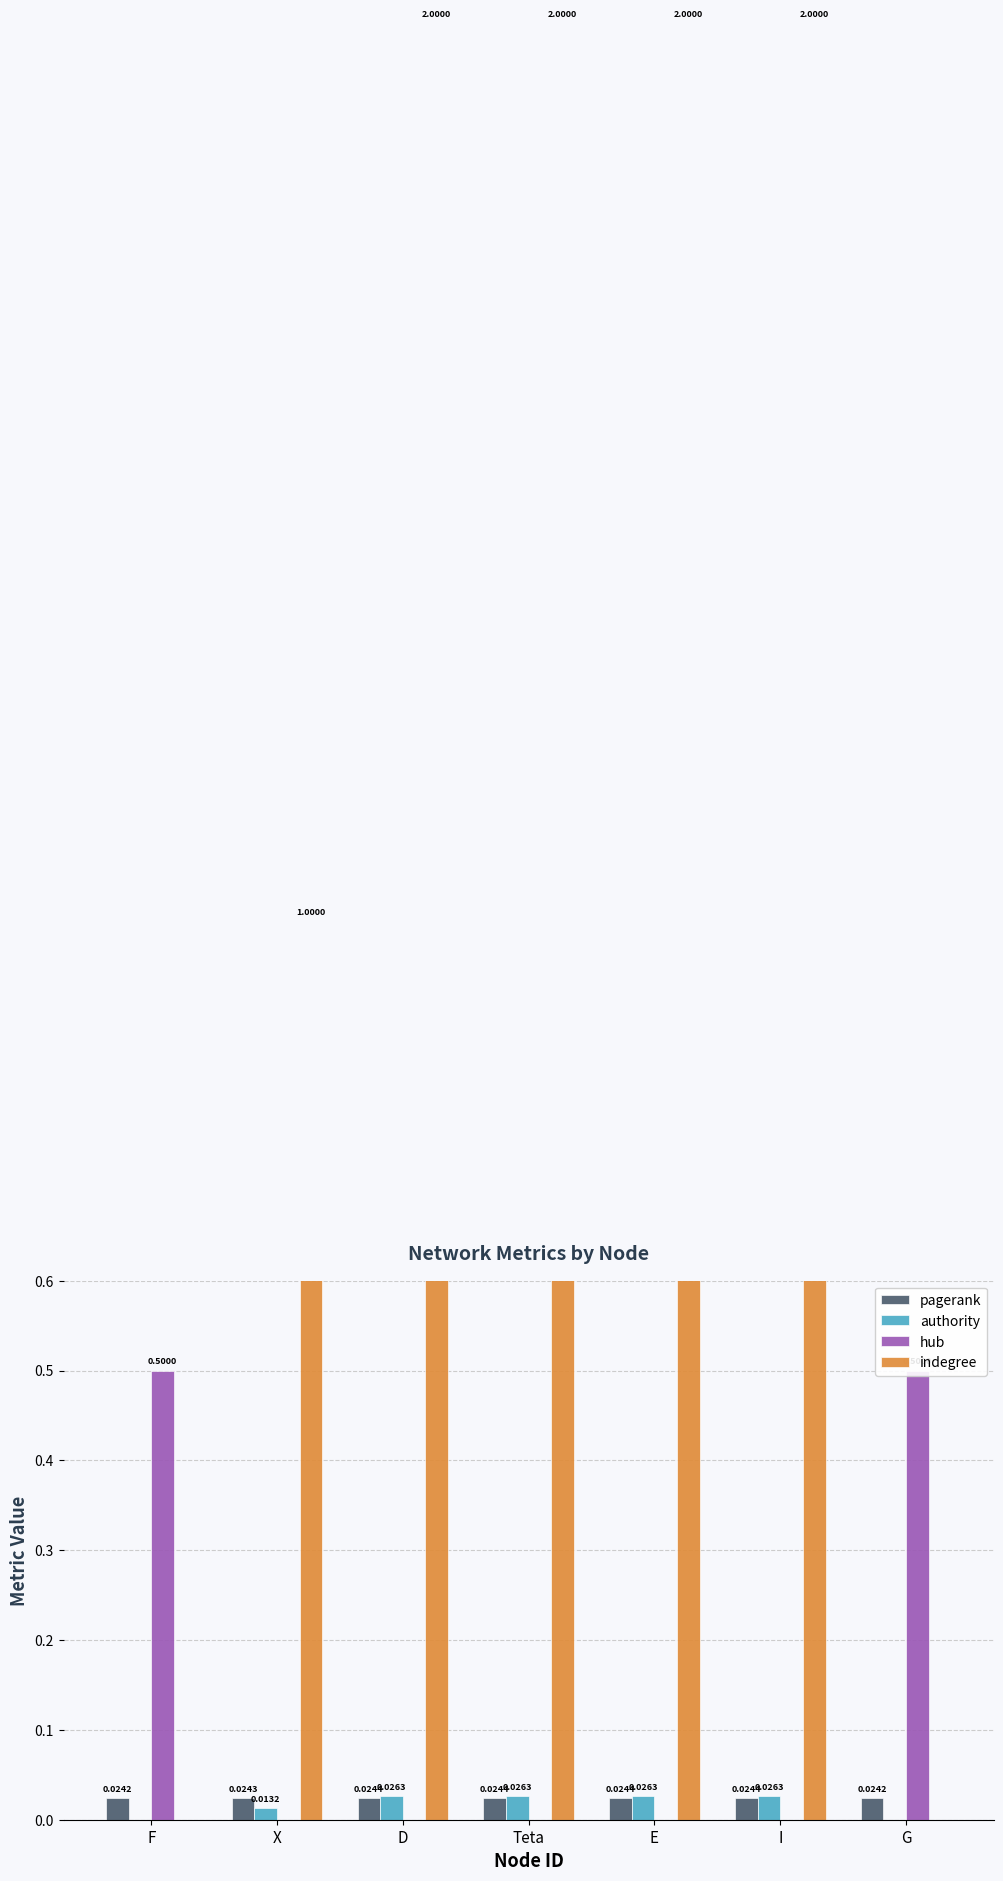

Reading left to right, what are all the values shown in this chart?

pagerank: 0.0	0.0	0.0	0.0	0.0	0.0	0.0
authority: 0.0	0.0	0.0	0.0	0.0	0.0	0.0
hub: 0.5	0.0	0.0	0.0	0.0	0.0	0.5
indegree: 0.0	1.0	2.0	2.0	2.0	2.0	0.0